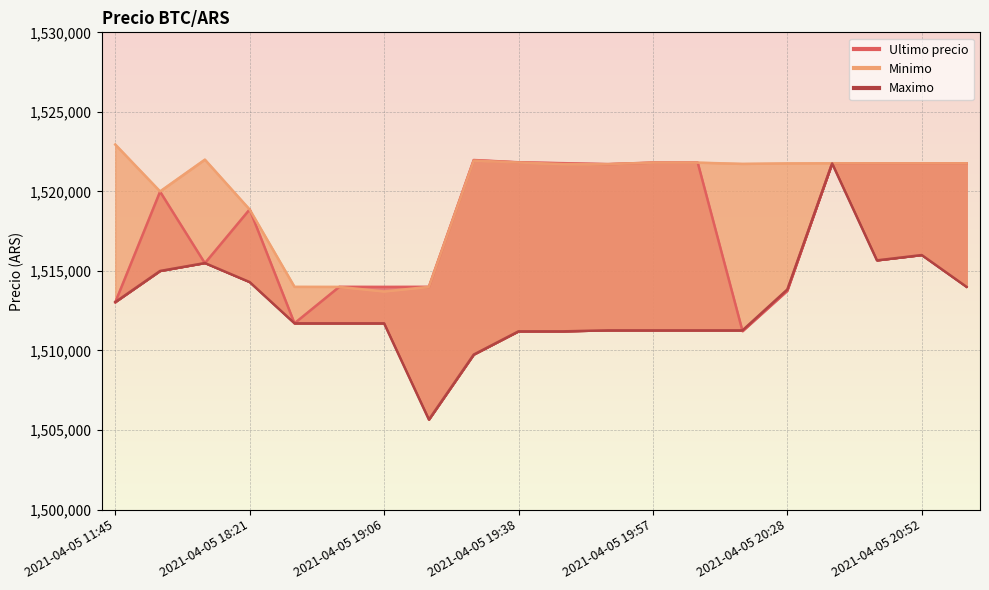

Which series has the largest range (max minus min)?

Maximo